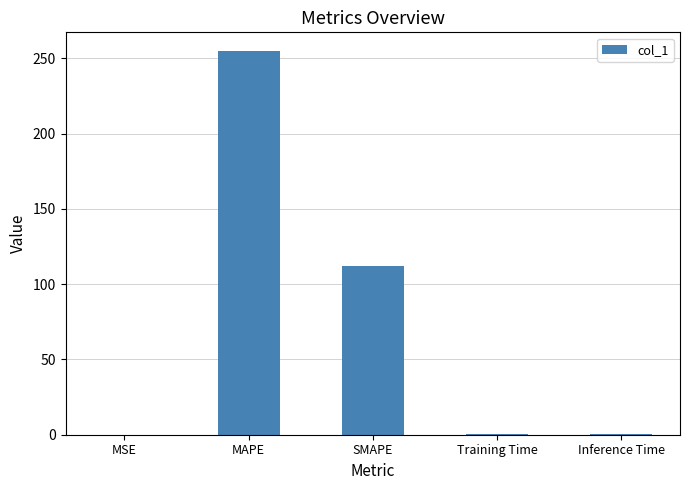

What is the change in value from MSE to Inference Time?

+0.4